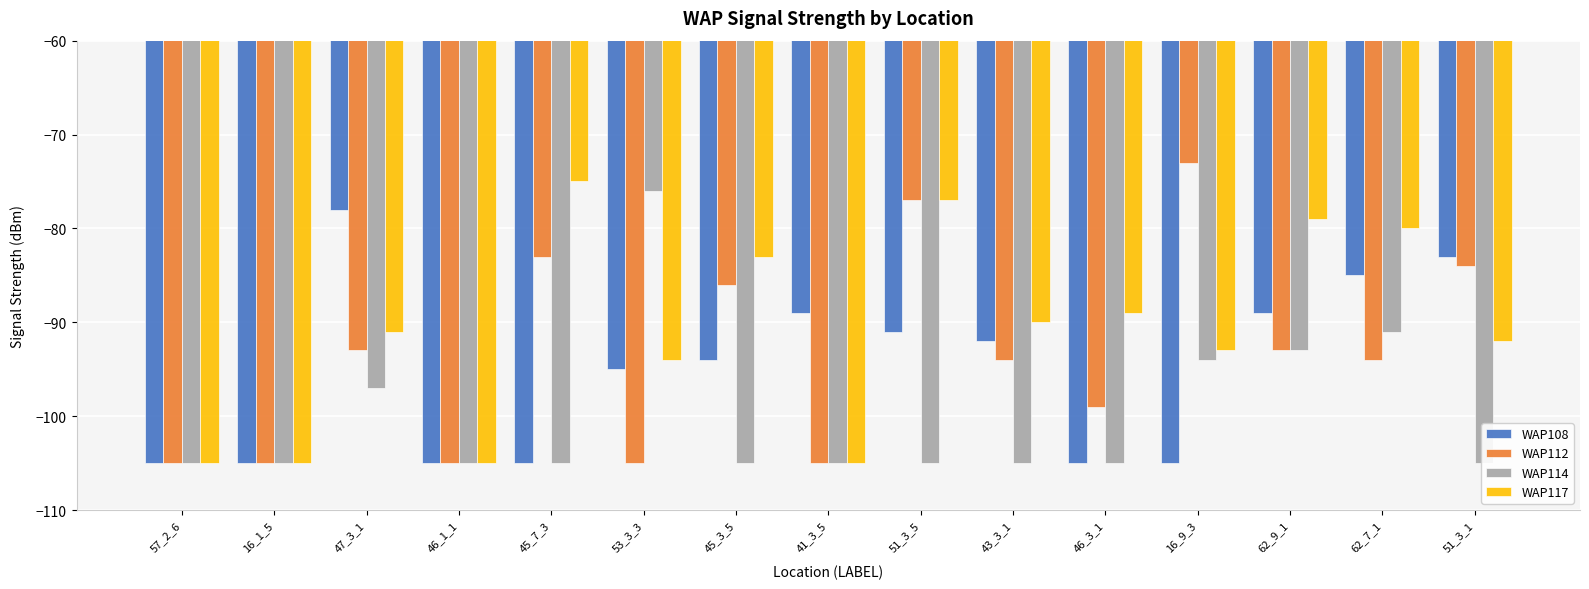

Reading left to right, transcribe all the data shown in this chart.

WAP108: 57_2_6=-105	16_1_5=-105	47_3_1=-78	46_1_1=-105	45_7_3=-105	53_3_3=-95	45_3_5=-94	41_3_5=-89	51_3_5=-91	43_3_1=-92	46_3_1=-105	16_9_3=-105	62_9_1=-89	62_7_1=-85	51_3_1=-83
WAP112: 57_2_6=-105	16_1_5=-105	47_3_1=-93	46_1_1=-105	45_7_3=-83	53_3_3=-105	45_3_5=-86	41_3_5=-105	51_3_5=-77	43_3_1=-94	46_3_1=-99	16_9_3=-73	62_9_1=-93	62_7_1=-94	51_3_1=-84
WAP114: 57_2_6=-105	16_1_5=-105	47_3_1=-97	46_1_1=-105	45_7_3=-105	53_3_3=-76	45_3_5=-105	41_3_5=-105	51_3_5=-105	43_3_1=-105	46_3_1=-105	16_9_3=-94	62_9_1=-93	62_7_1=-91	51_3_1=-105
WAP117: 57_2_6=-105	16_1_5=-105	47_3_1=-91	46_1_1=-105	45_7_3=-75	53_3_3=-94	45_3_5=-83	41_3_5=-105	51_3_5=-77	43_3_1=-90	46_3_1=-89	16_9_3=-93	62_9_1=-79	62_7_1=-80	51_3_1=-92